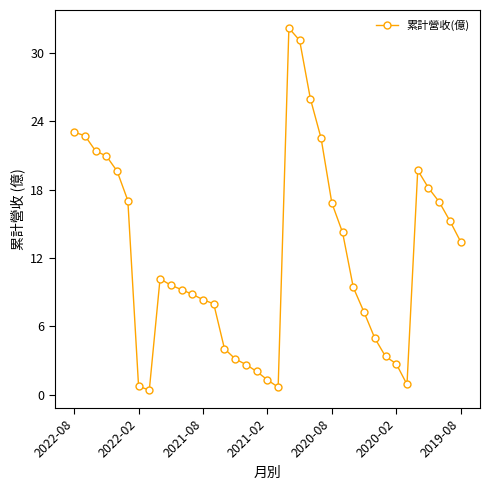

What is the greatest value displayed?

32.2